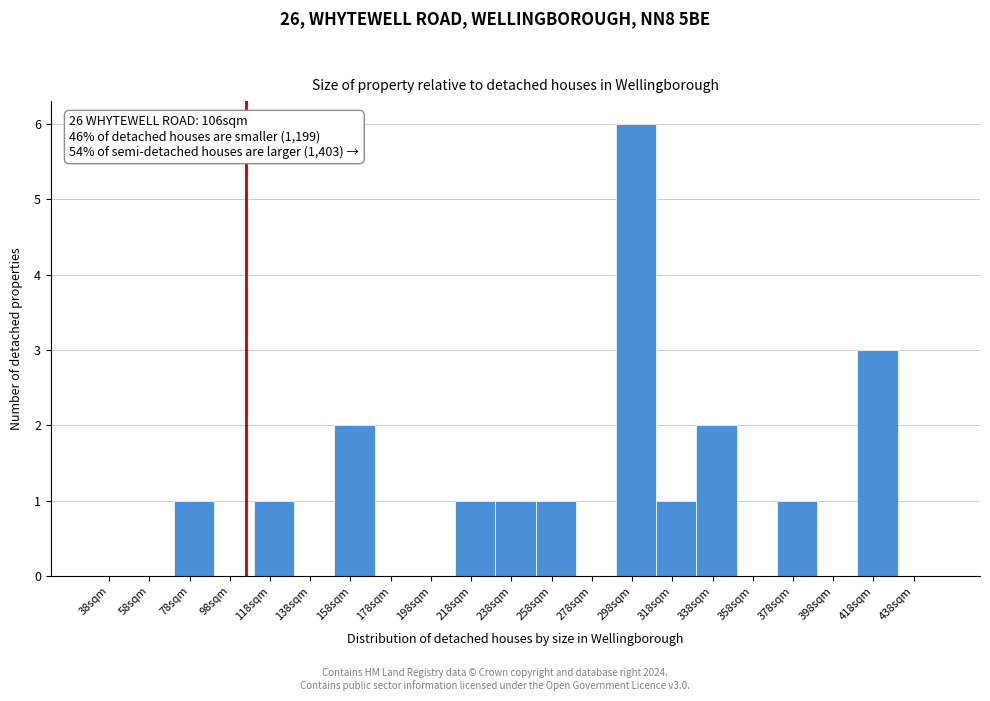

Over which range of the x-axis is the bar tallest?

290 to 310